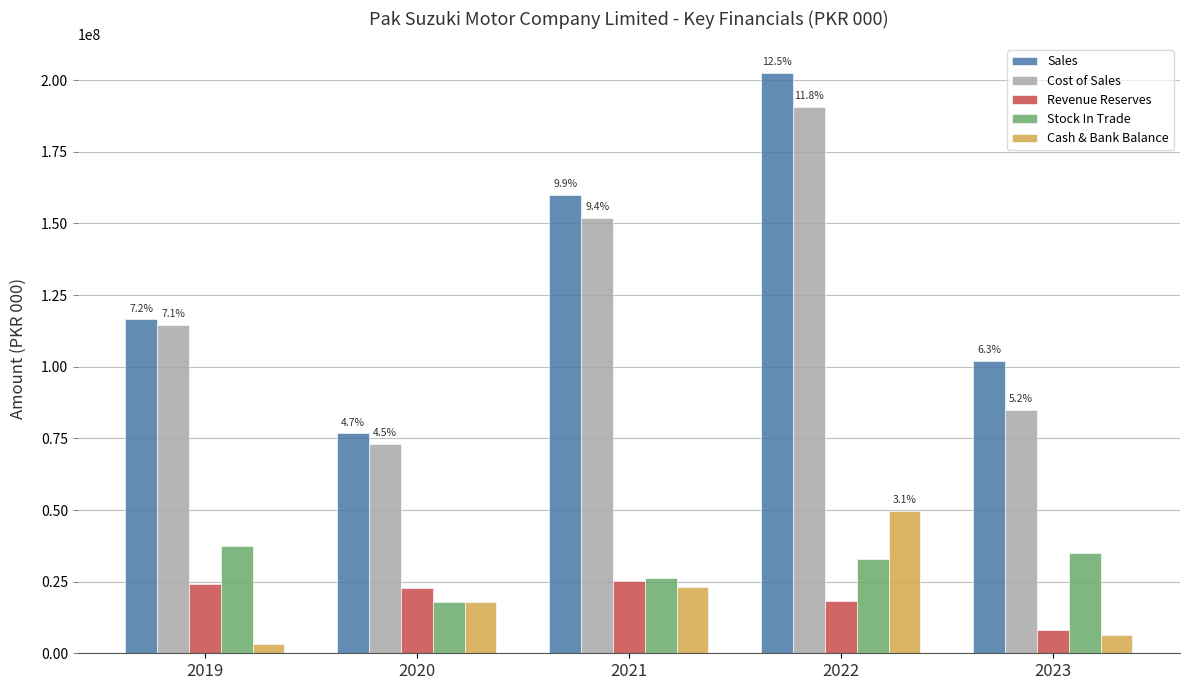

What is the maximum value shown in the chart?

202466737